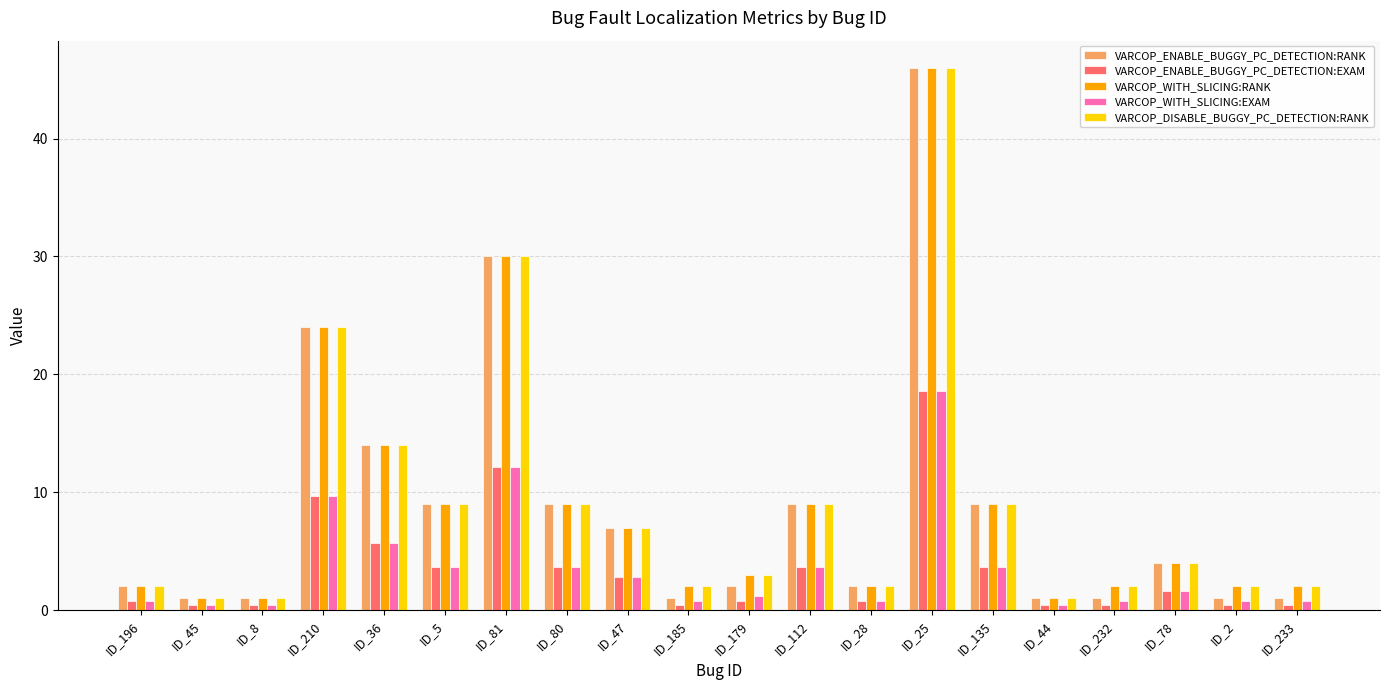

The VARCOP_DISABLE_BUGGY_PC_DETECTION:RANK series shows 2.0 at ID_28. True or false?

True